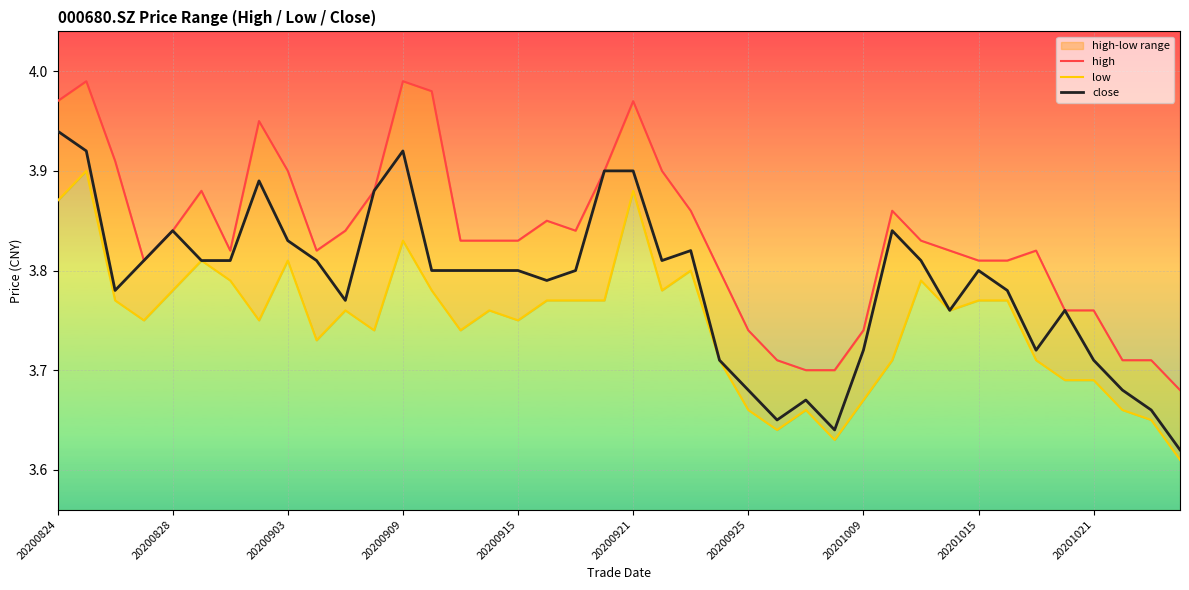

Which series has the largest range (max minus min)?

close